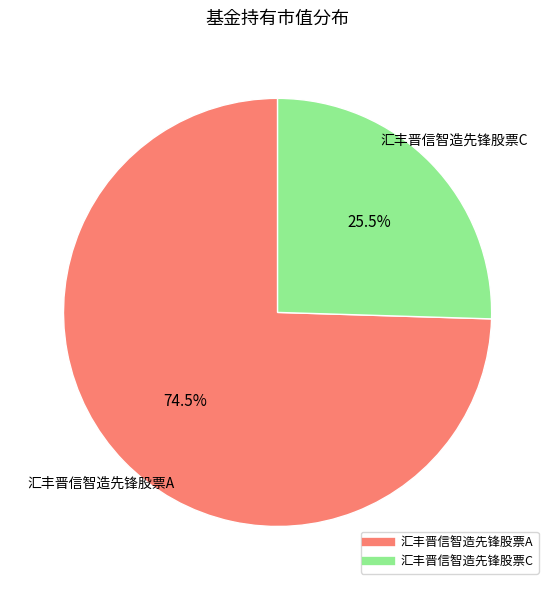

Rank the categories by value from highest to lowest.

汇丰晋信智造先锋股票A, 汇丰晋信智造先锋股票C